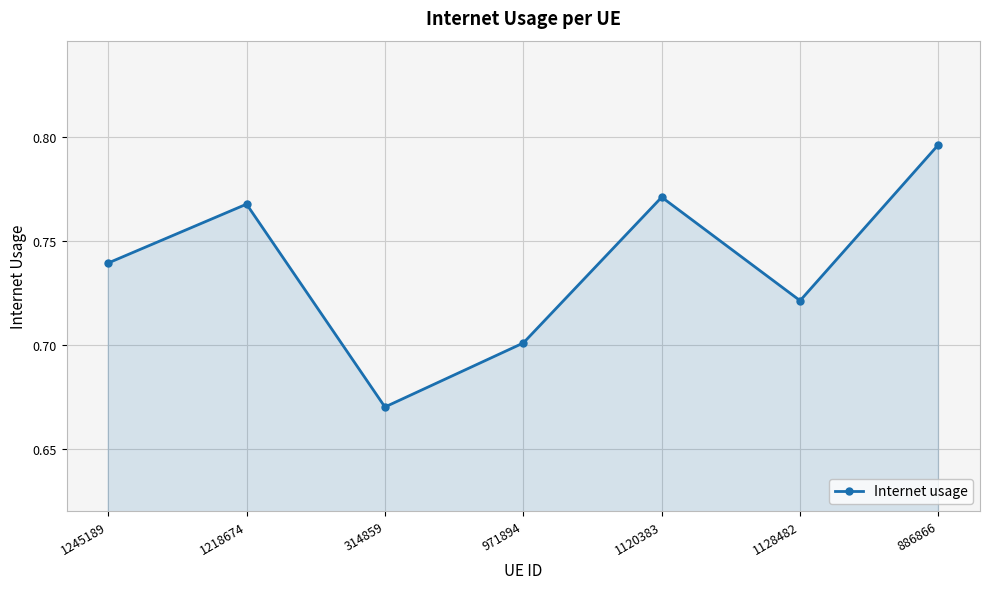

At which category does the data reach its first local peak?

1218674